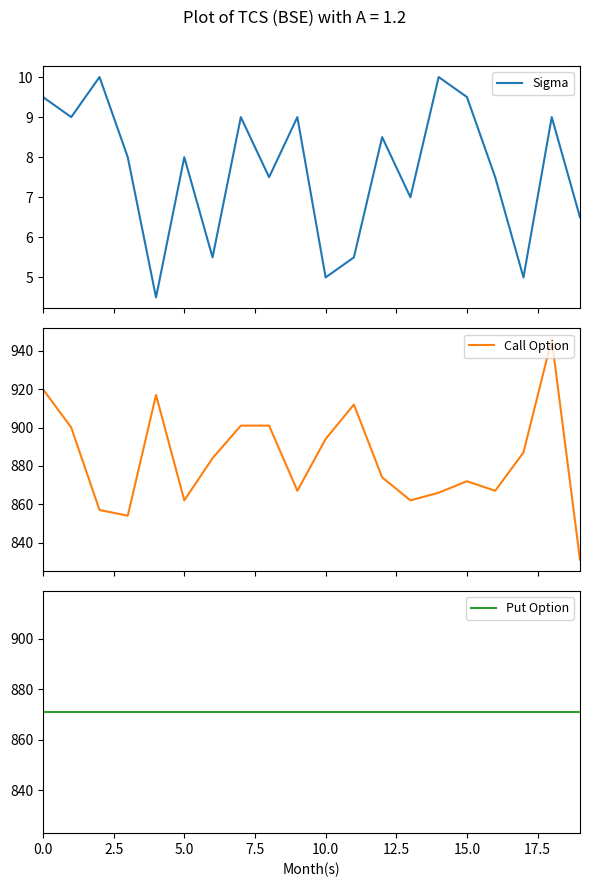

What position from the right is 13?

7